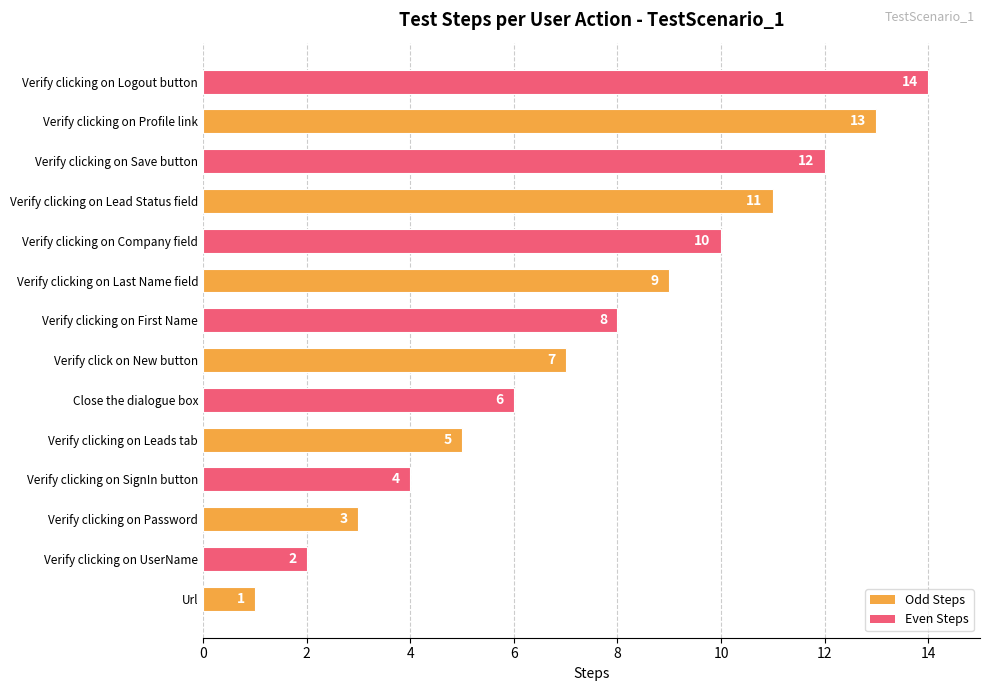

How many values are below 8?

7